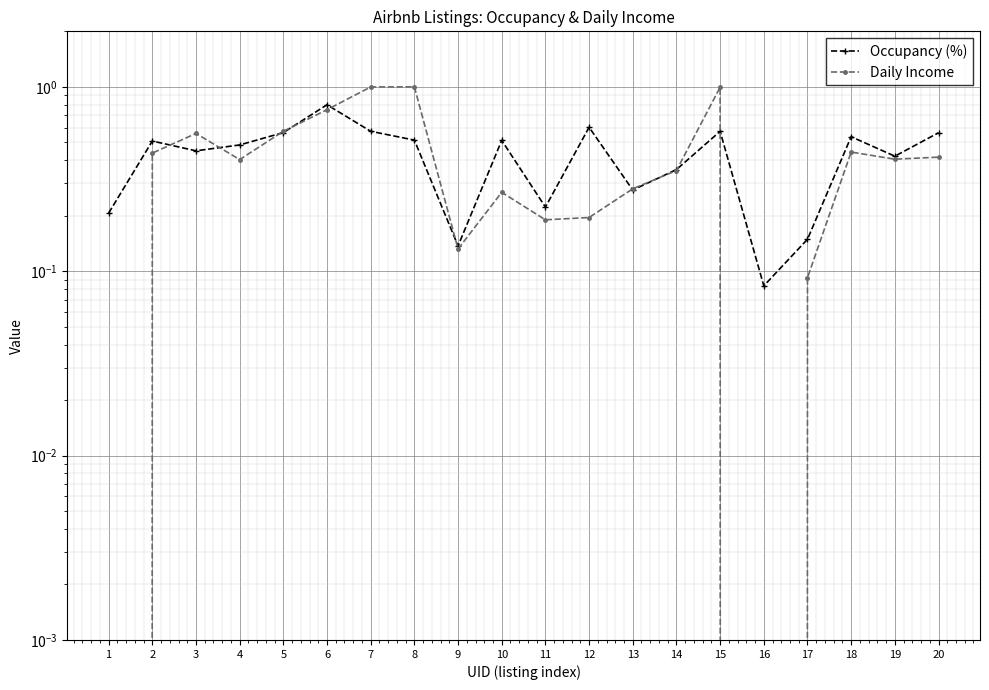

Reading right to left, what are all the values shown in this chart?

Occupancy (%): 20=0.6	19=0.4	18=0.5	17=0.1	16=0.1	15=0.6	14=0.4	13=0.3	12=0.6	11=0.2	10=0.5	9=0.1	8=0.5	7=0.6	6=0.8	5=0.6	4=0.5	3=0.4	2=0.5	1=0.2
Daily Income: 20=0.4	19=0.4	18=0.4	17=0.1	16=0.0	15=1.0	14=0.4	13=0.3	12=0.2	11=0.2	10=0.3	9=0.1	8=1.0	7=1.0	6=0.8	5=0.6	4=0.4	3=0.6	2=0.4	1=0.0